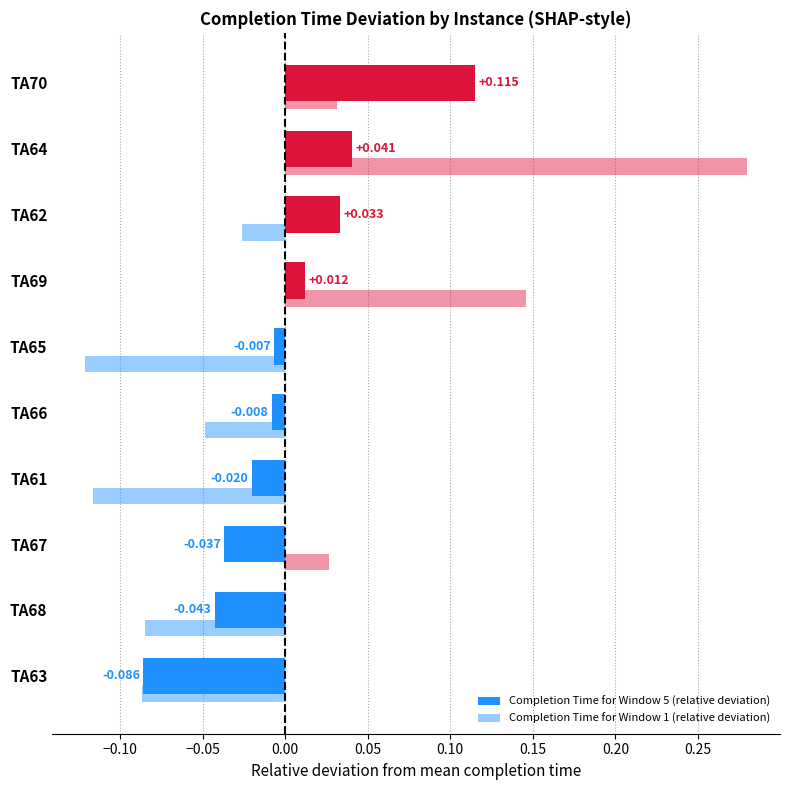

How many values in Completion Time for Window 1 (relative deviation) are above zero?

4